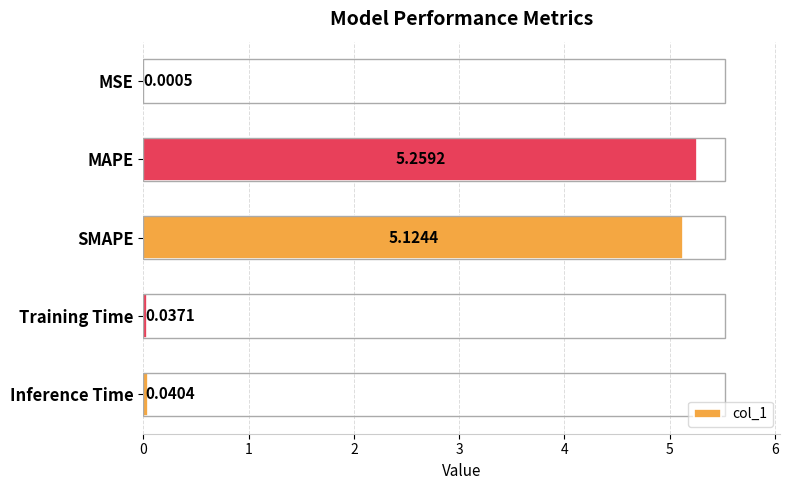

What is the change in value from SMAPE to Inference Time?

-5.1